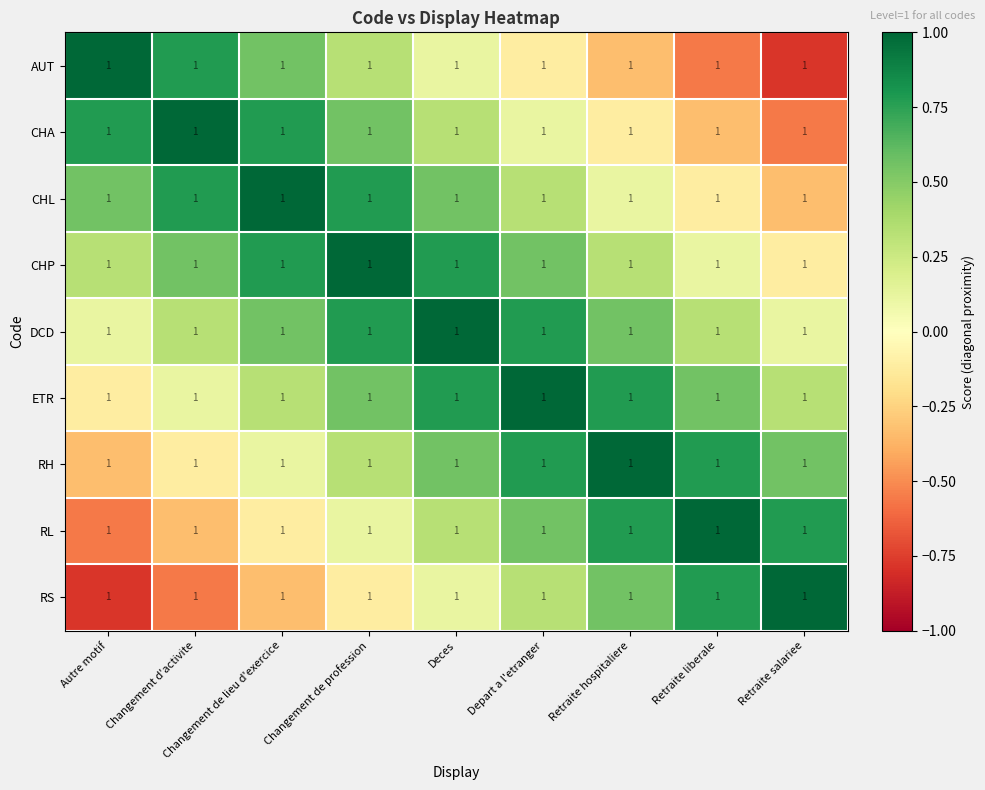

What is the highest value of the DCD series?

1.0